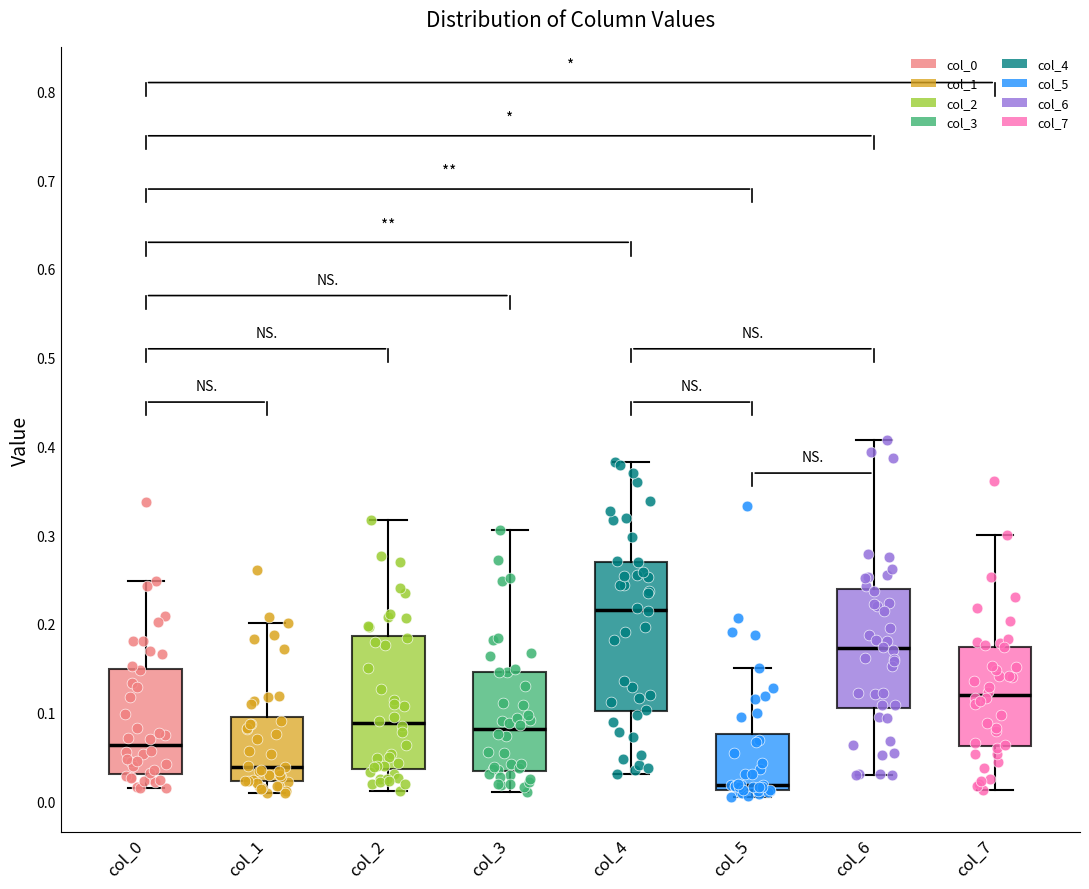

Reading left to right, transcribe this box plot: for each box, give where its median line is, the range the box spans, and where its two whiskers end, as read against the y-axis. The values are not printed on the chart, so give them approximately, as read against the axis.

col_0: median 0.06, box 0.03 to 0.15, whiskers 0.01 to 0.25
col_1: median 0.04, box 0.02 to 0.10, whiskers 0.01 to 0.20
col_2: median 0.09, box 0.04 to 0.19, whiskers 0.01 to 0.32
col_3: median 0.08, box 0.03 to 0.15, whiskers 0.01 to 0.31
col_4: median 0.22, box 0.10 to 0.27, whiskers 0.03 to 0.38
col_5: median 0.02, box 0.01 to 0.08, whiskers 0.01 (just below the box's lower edge) to 0.15
col_6: median 0.17, box 0.10 to 0.24, whiskers 0.03 to 0.41
col_7: median 0.12, box 0.06 to 0.17, whiskers 0.01 to 0.30